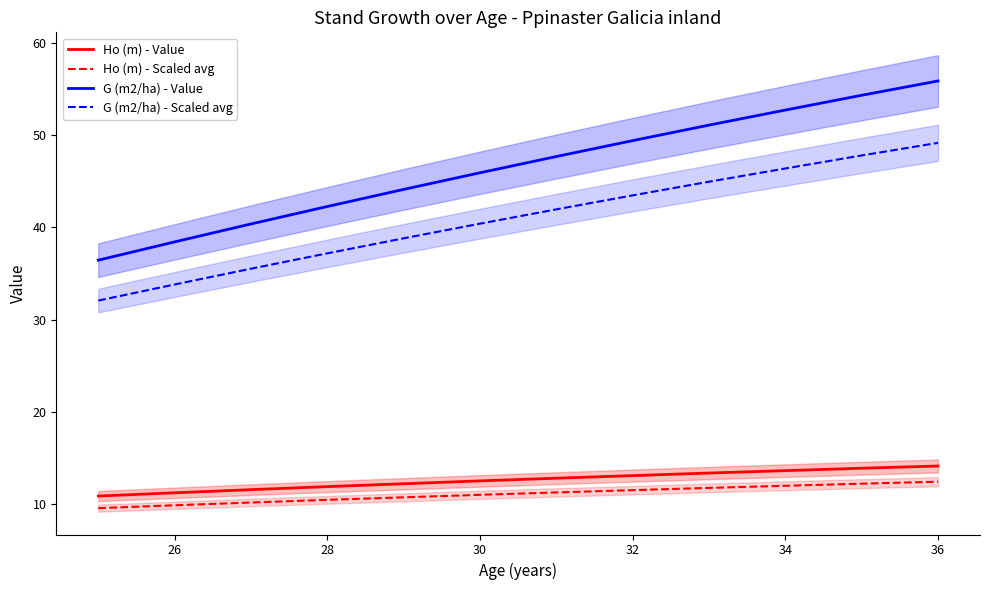

What are all the series names shown in the legend?

Ho (m) - Value, Ho (m) - Scaled avg, G (m2/ha) - Value, G (m2/ha) - Scaled avg